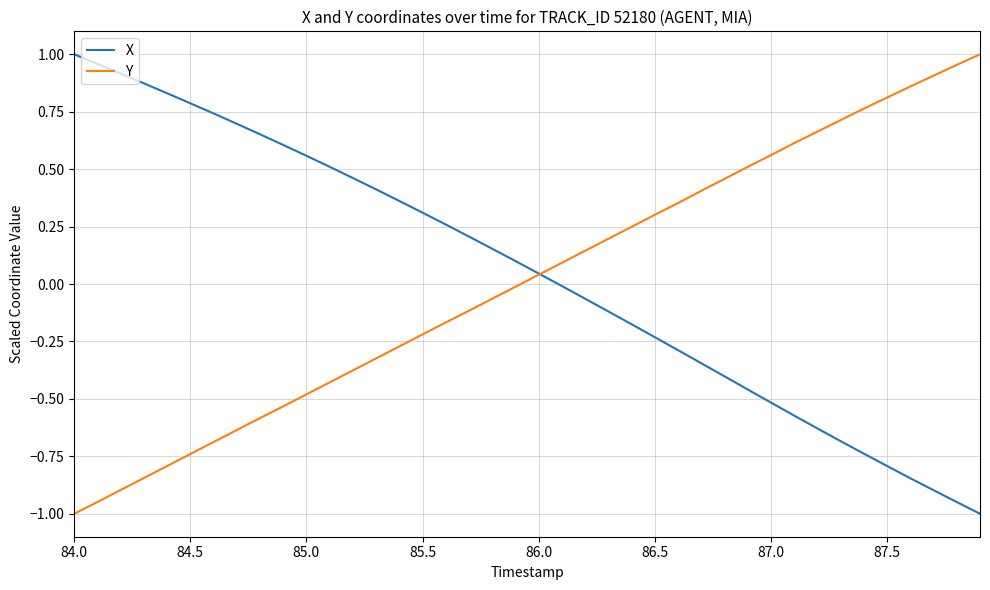

What is the minimum value for X?

-1.0